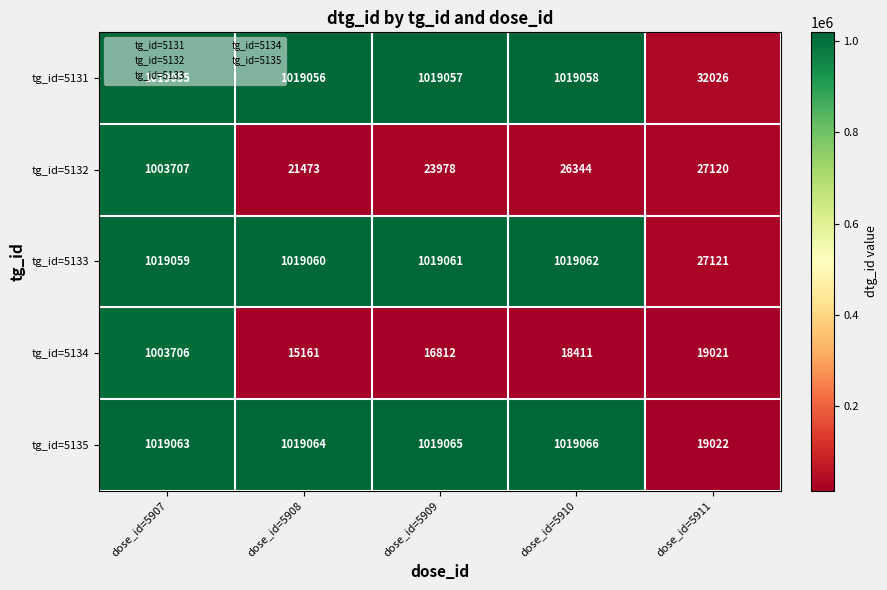

Is the value of tg_id=5131 at dose_id=5910 greater than the value of tg_id=5134 at dose_id=5910?

Yes